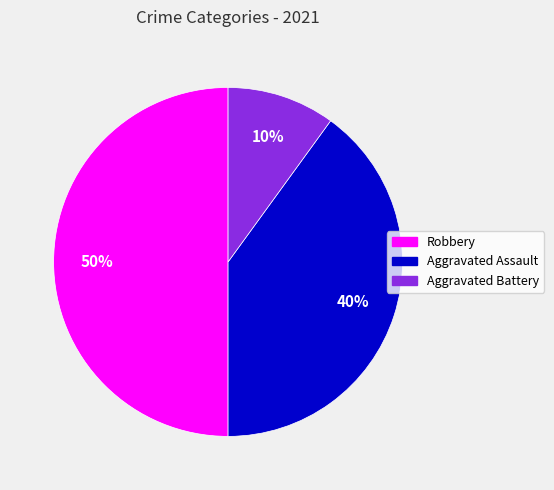

Combined, do Aggravated Battery and Robbery account for over 50%?

Yes